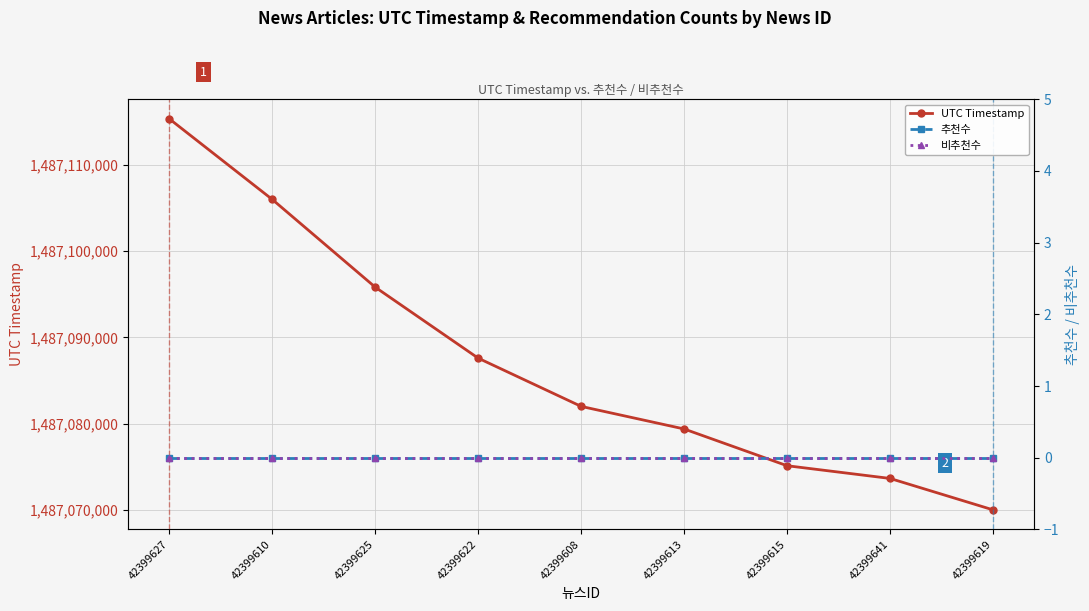

What is the sum of all UTC Timestamp values?

13383784967